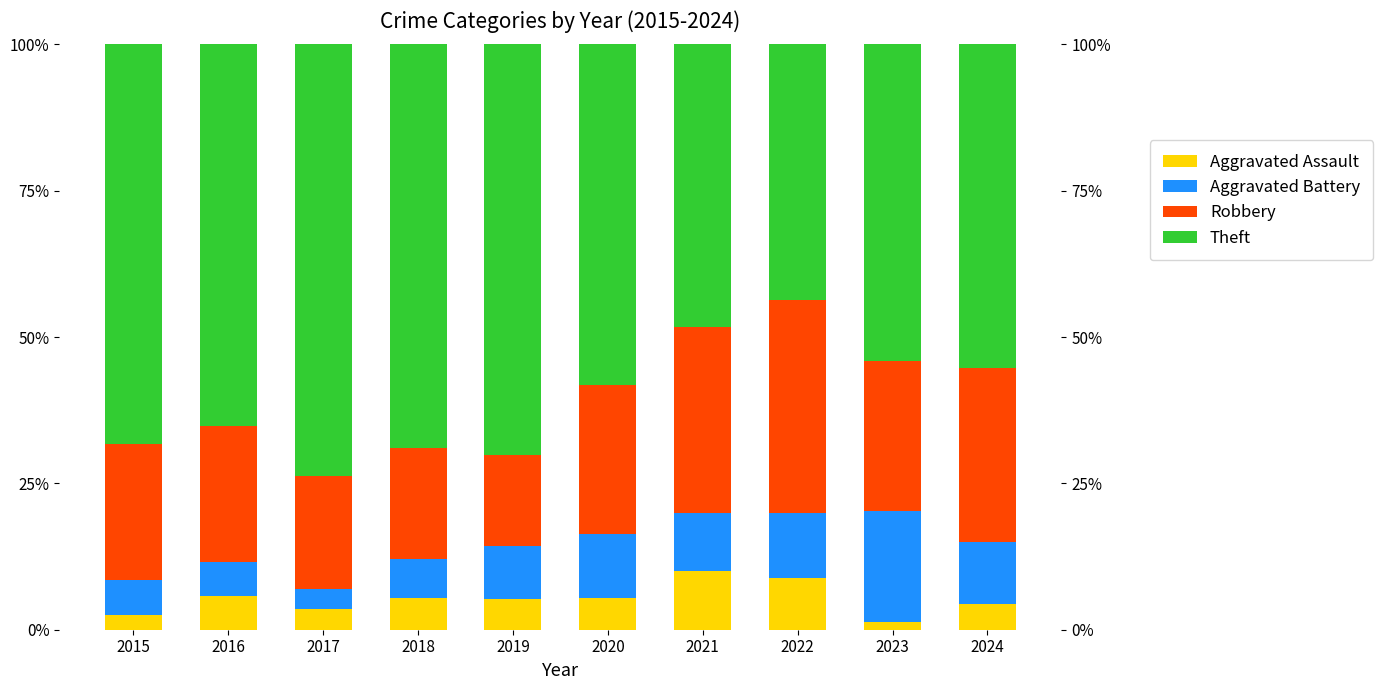

Rank the series by their maximum value, from lowest to highest.

Aggravated Assault, Aggravated Battery, Robbery, Theft